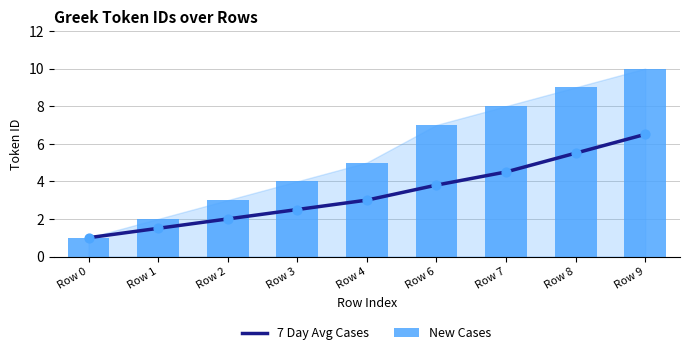

What are all the series names shown in the legend?

7 Day Avg Cases, New Cases